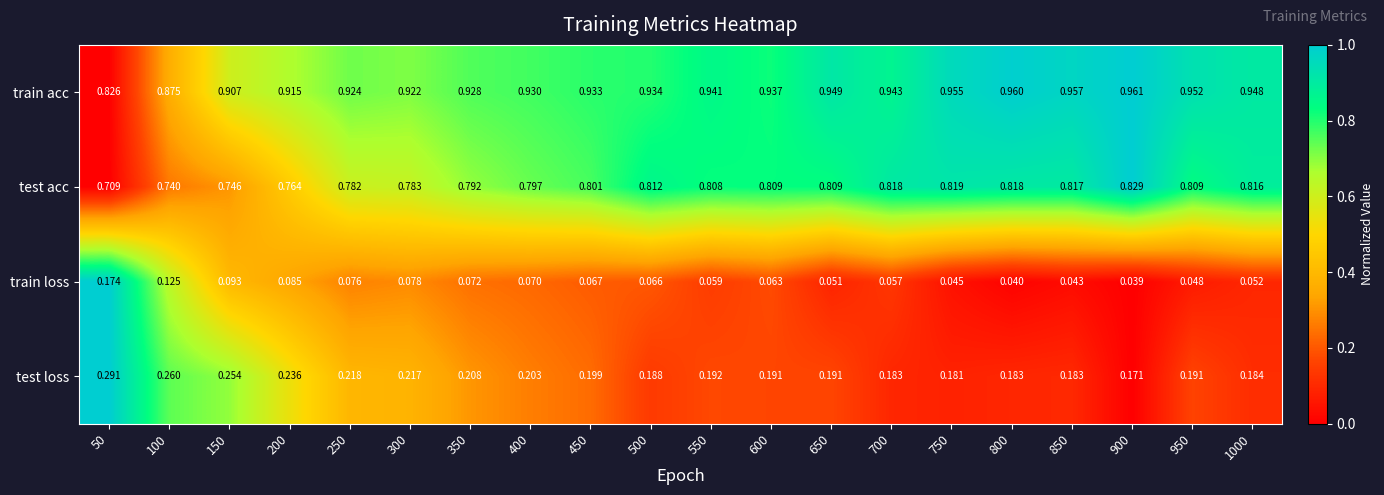

Rank the series at 350 from lowest to highest value.

train loss, test loss, test acc, train acc